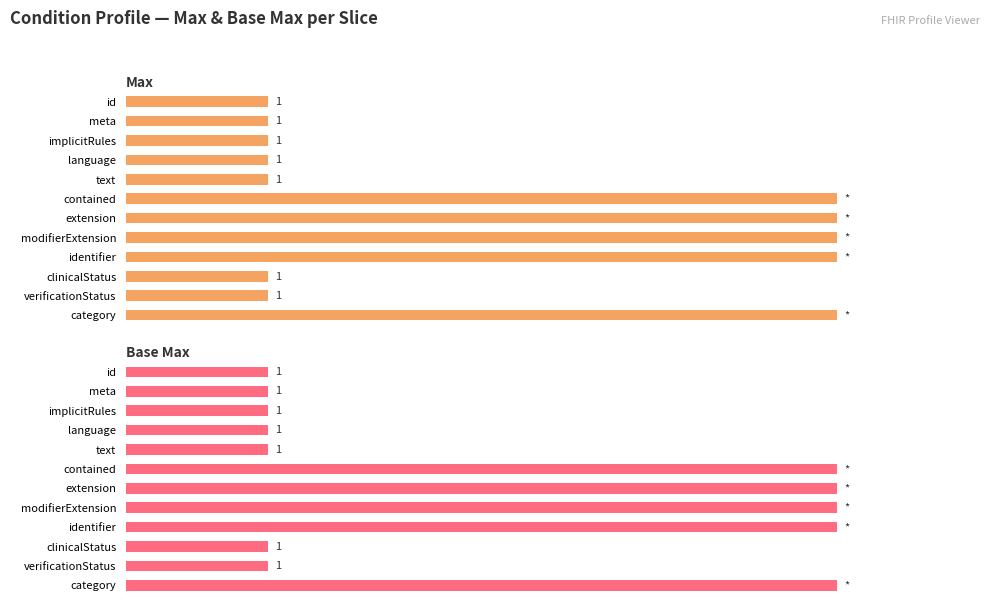

Between identifier and verificationStatus, which series saw the biggest shift?

Max